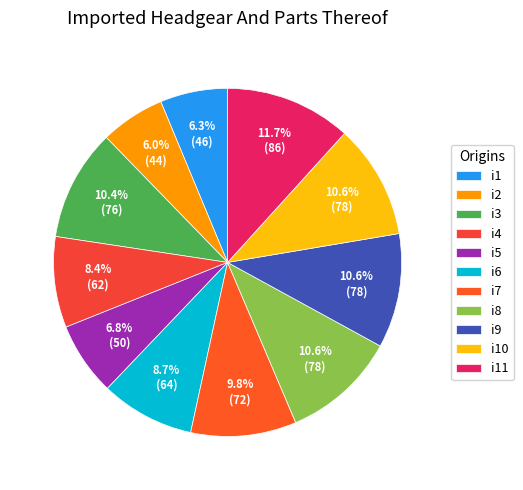

Which has a higher value, i9 or i7?

i9